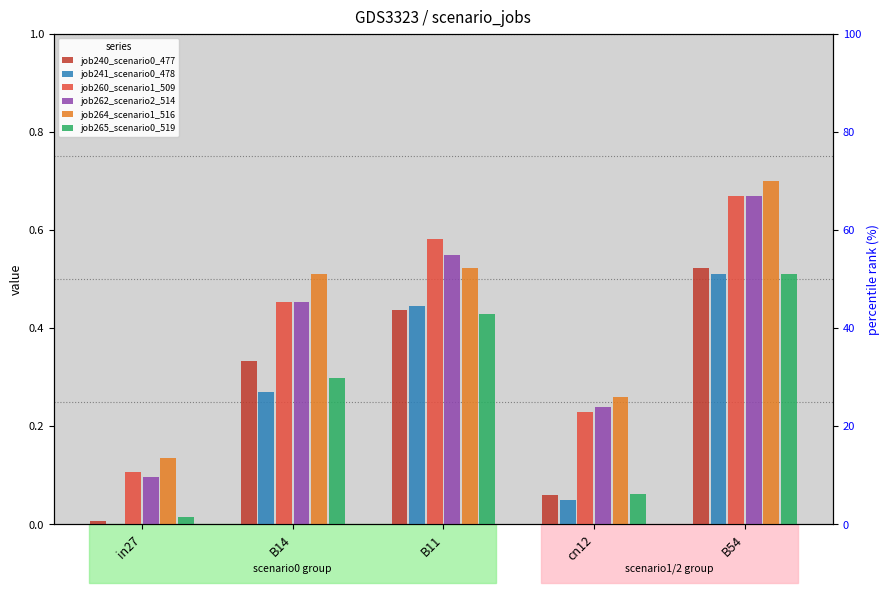

Where is job260_scenario1_509 nearest to the value 0?

in27